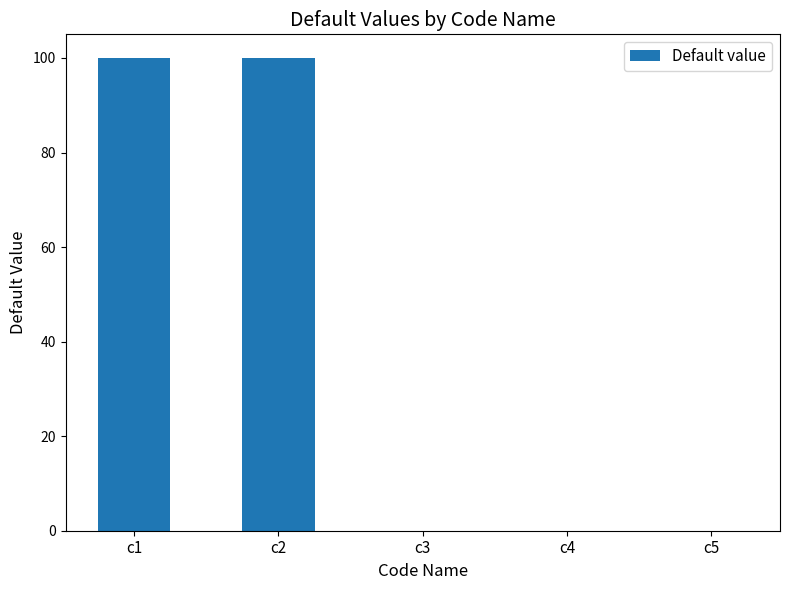

Count the number of data series in this chart.

1